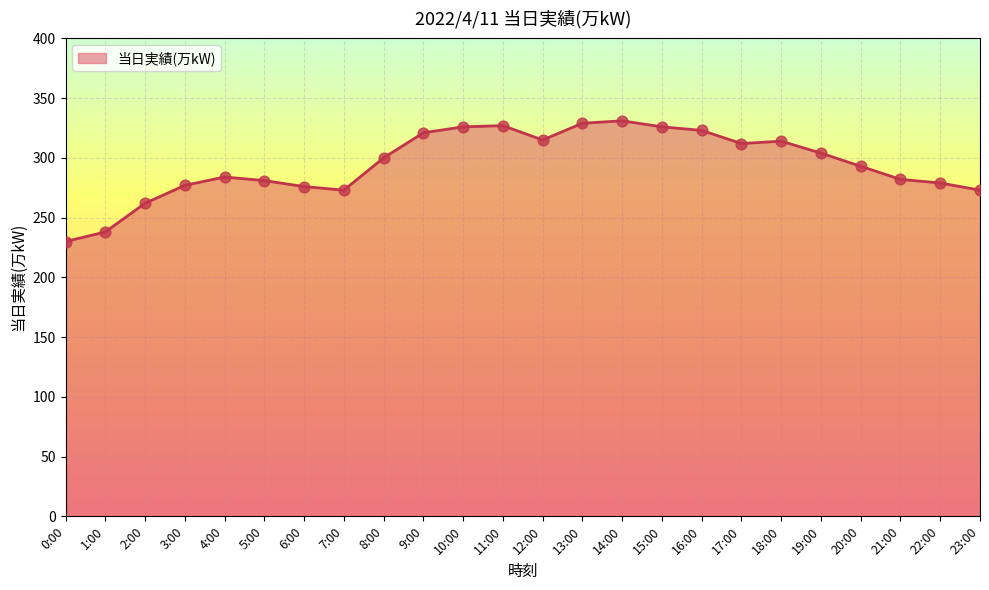

Approximately how many times larger is the value at 15:00 compared to 16:00?

1.0